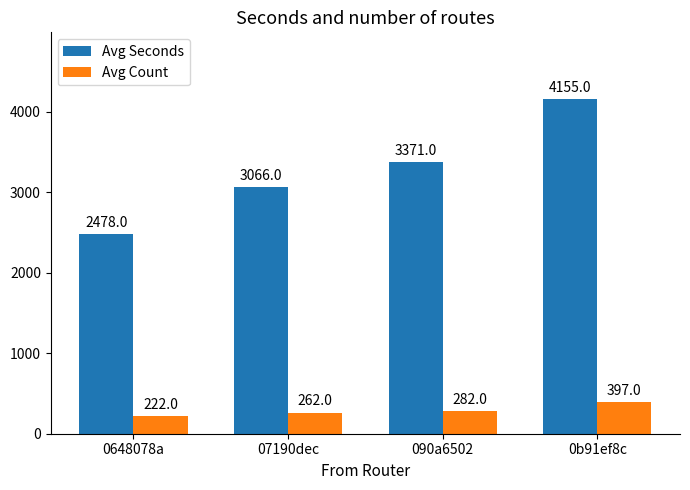

At which category is the sum across all series the highest?

0b91ef8c